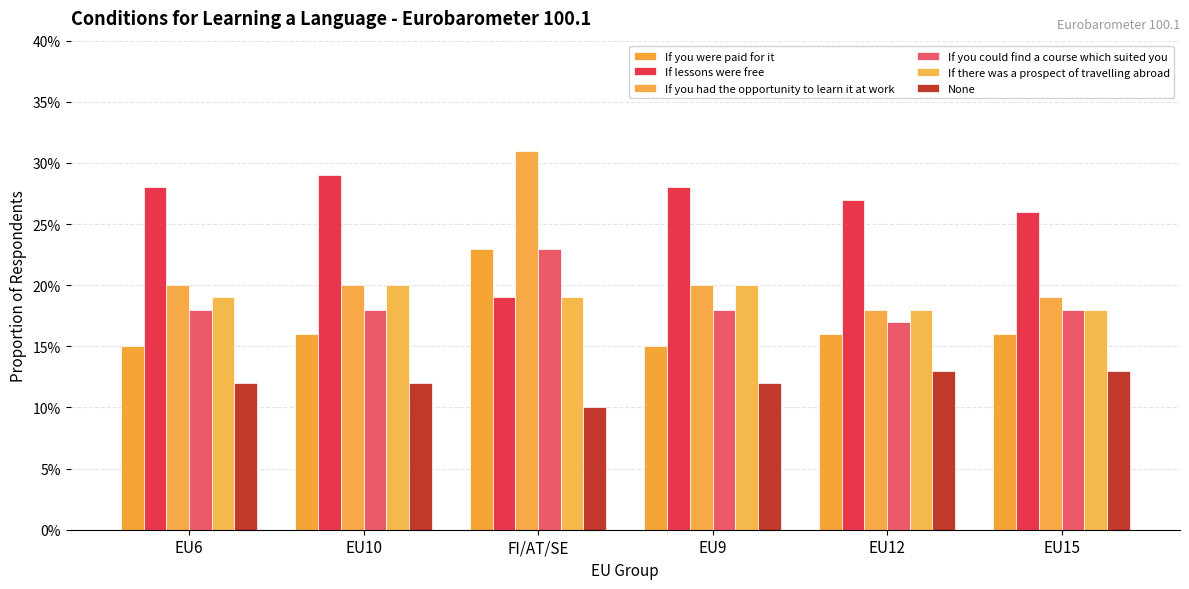

Reading right to left, transcribe all the data shown in this chart.

If you were paid for it: 0.2	0.2	0.1	0.2	0.2	0.1
If lessons were free: 0.3	0.3	0.3	0.2	0.3	0.3
If you had the opportunity to learn it at work: 0.2	0.2	0.2	0.3	0.2	0.2
If you could find a course which suited you: 0.2	0.2	0.2	0.2	0.2	0.2
If there was a prospect of travelling abroad: 0.2	0.2	0.2	0.2	0.2	0.2
None: 0.1	0.1	0.1	0.1	0.1	0.1